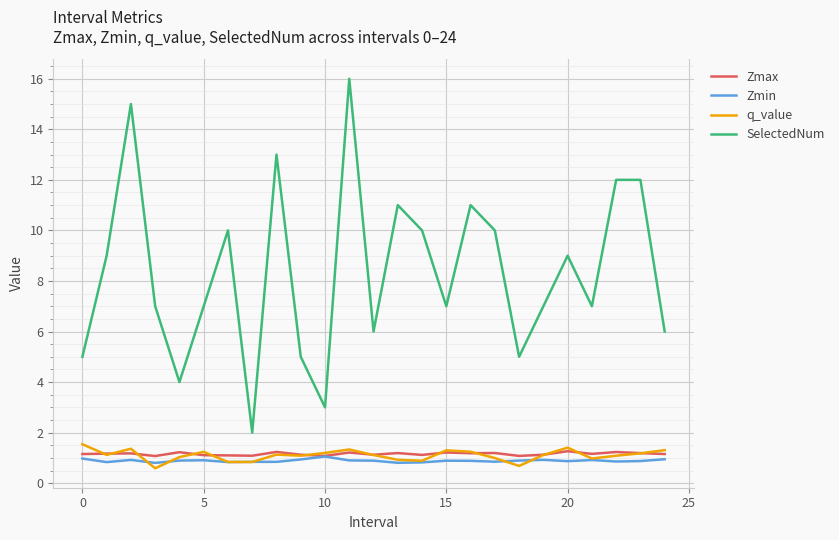

What is the difference between the maximum and minimum values in the Zmax series?

0.2